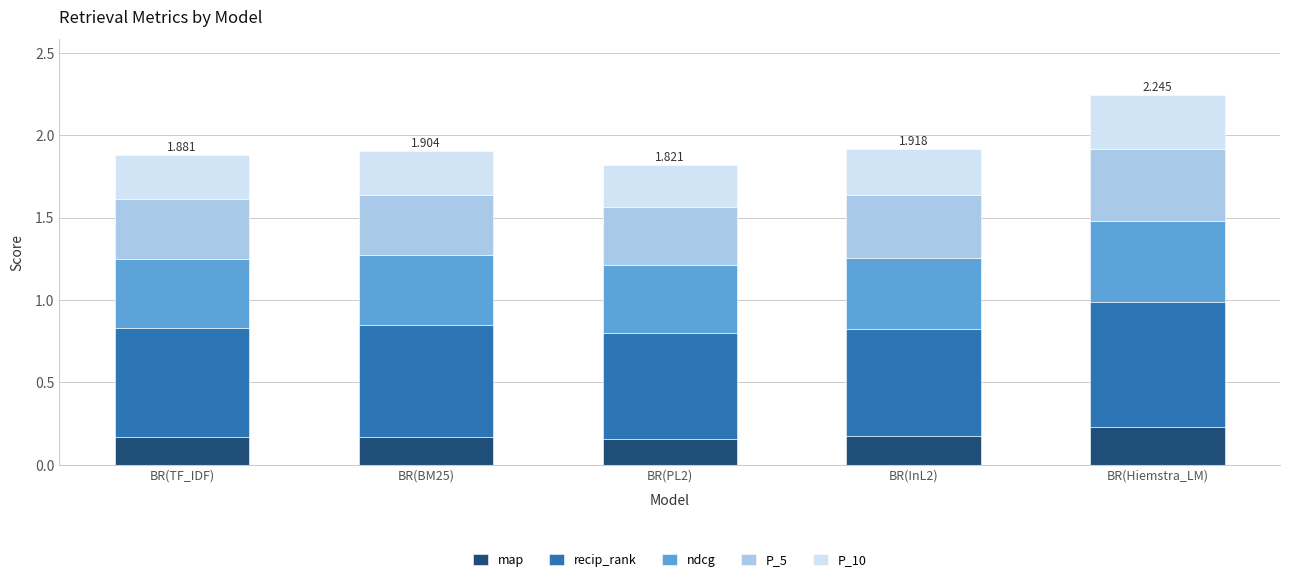

At which category is the sum across all series the highest?

BR(Hiemstra_LM)